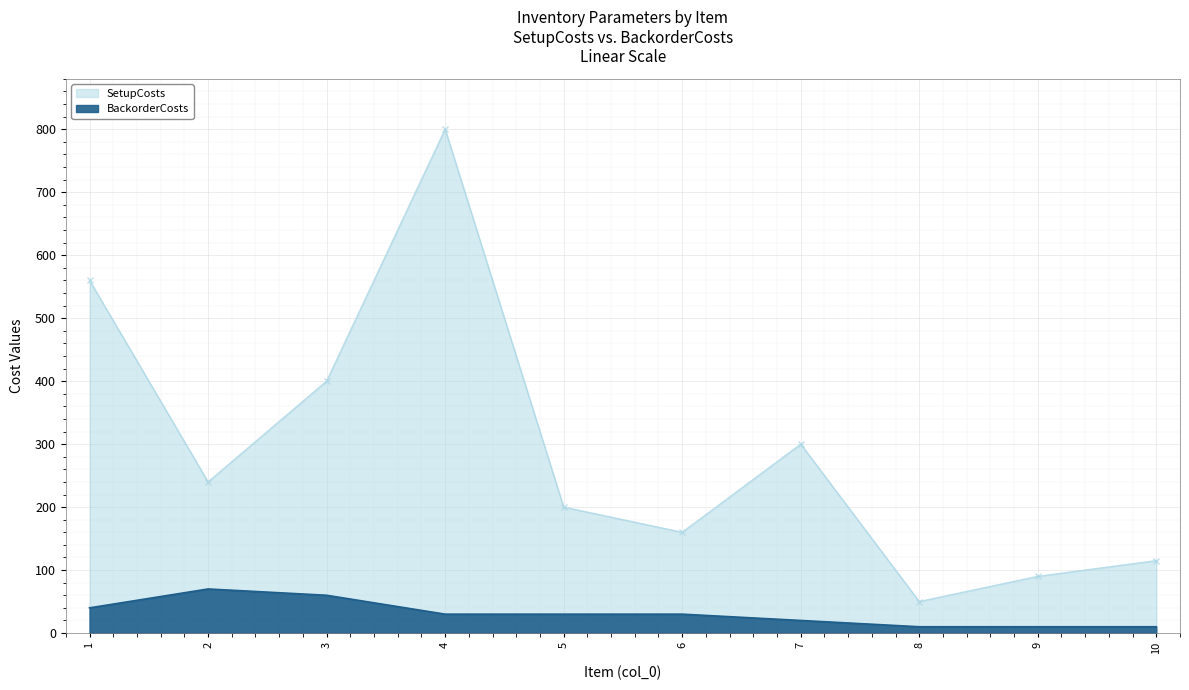

At which category does the chart reach its minimum across all series?

8